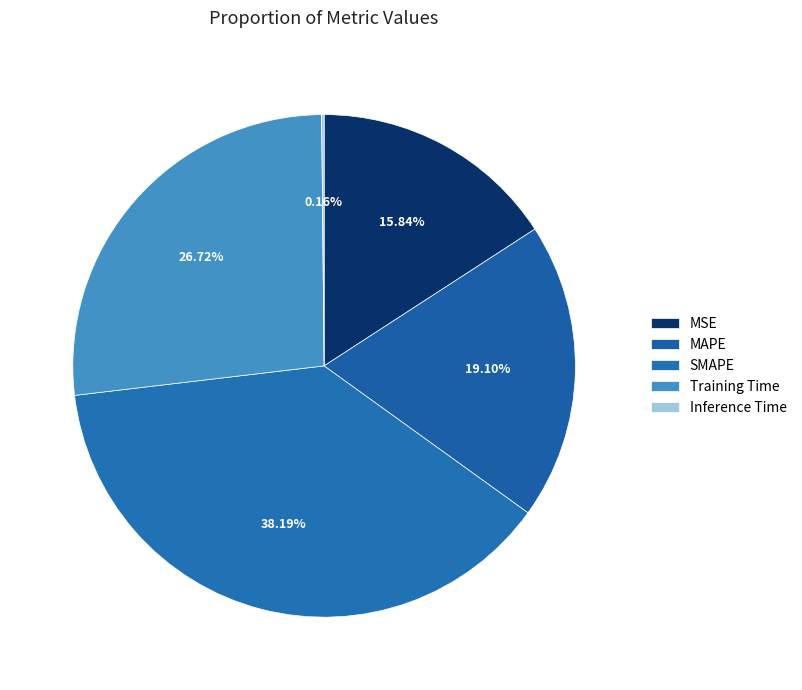

Is the sum of Inference Time and MAPE greater than half?

No